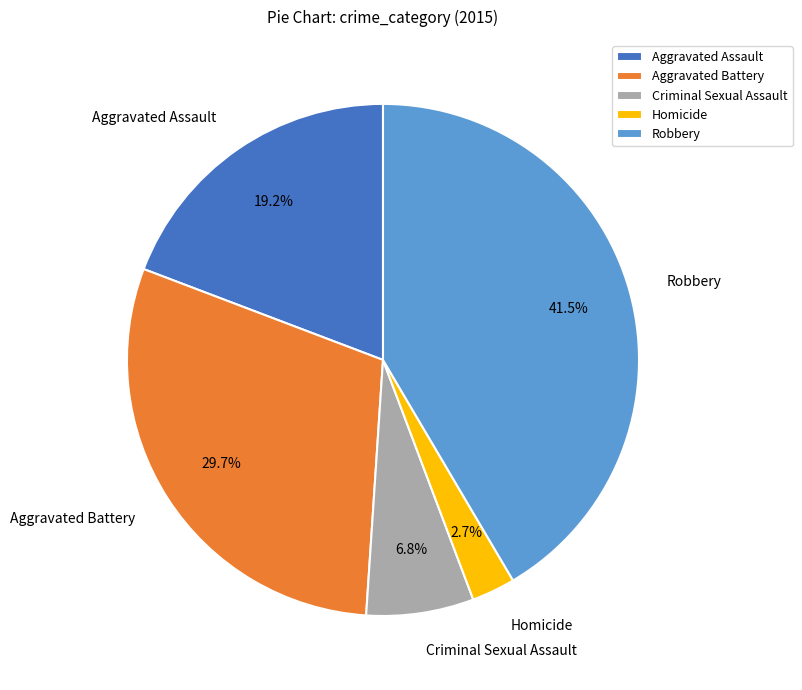

Does Aggravated Assault represent more than half of the total?

No